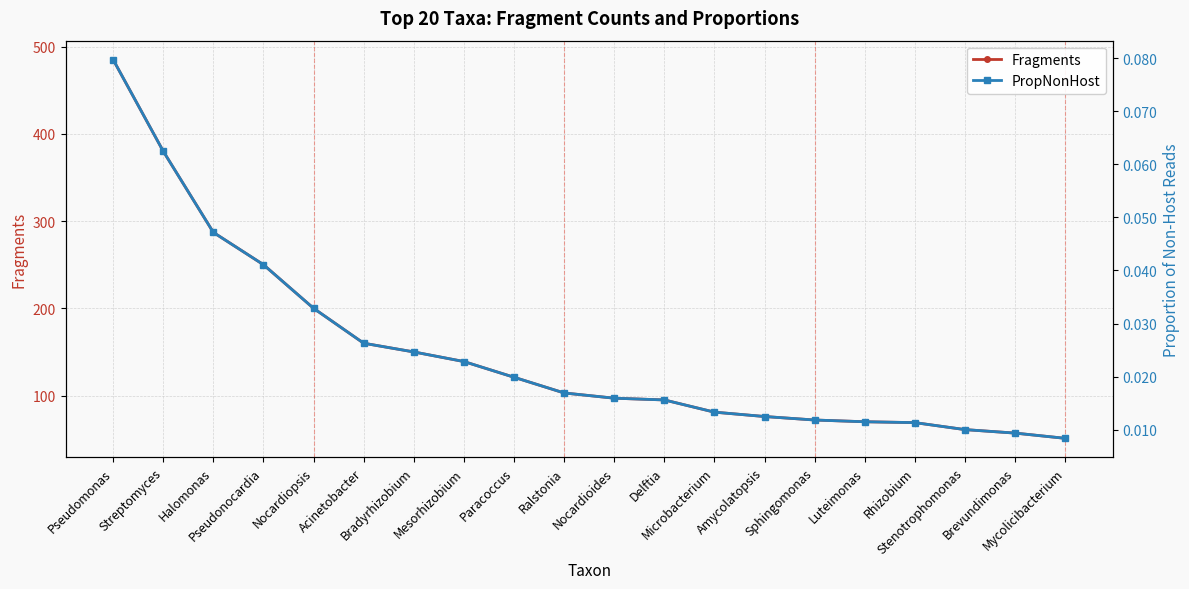

The PropNonHost series shows 0.1 at Halomonas. True or false?

False